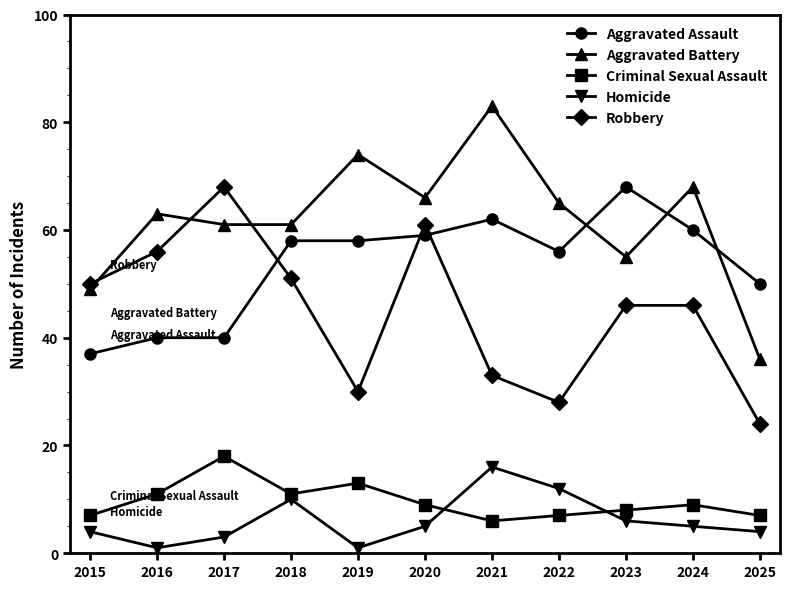

Where is Aggravated Assault nearest to the value 52?

2025